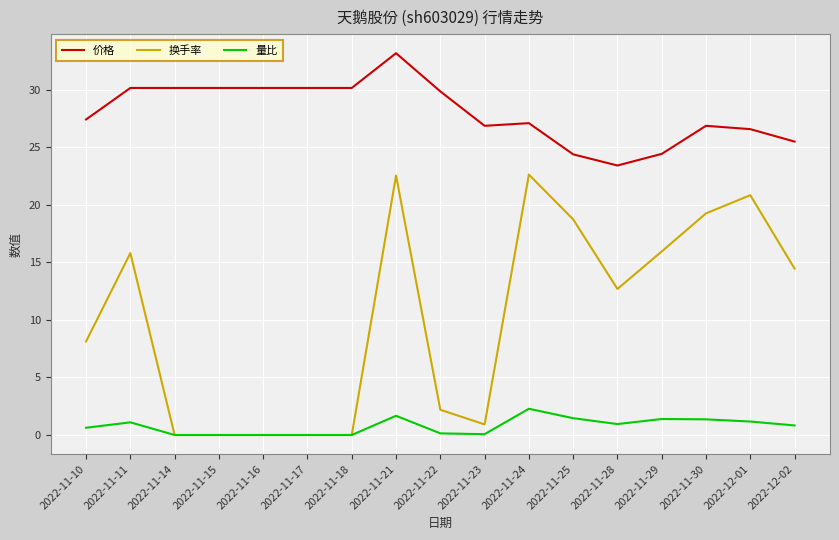

True or false: 量比 has more than 2 points higher than both neighbors.

True